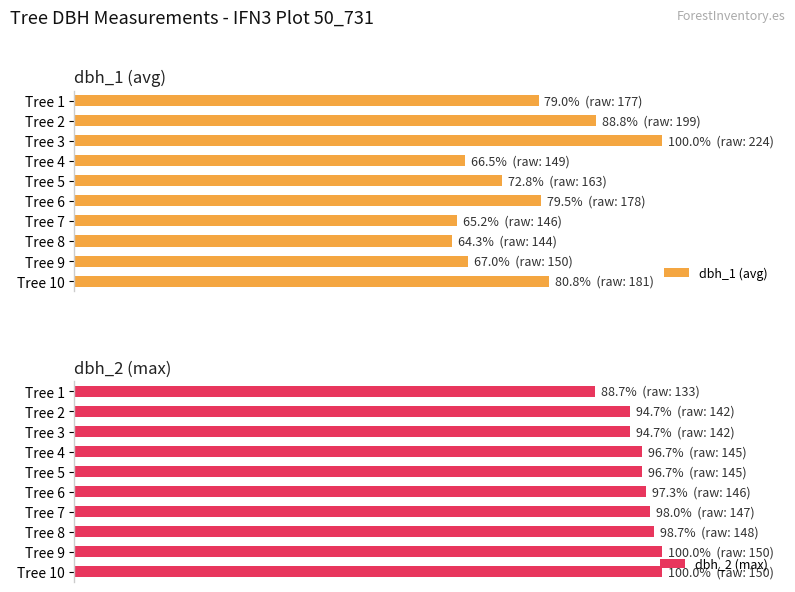

Between Tree 3 and Tree 4, which series saw the biggest shift?

dbh_1 (avg)